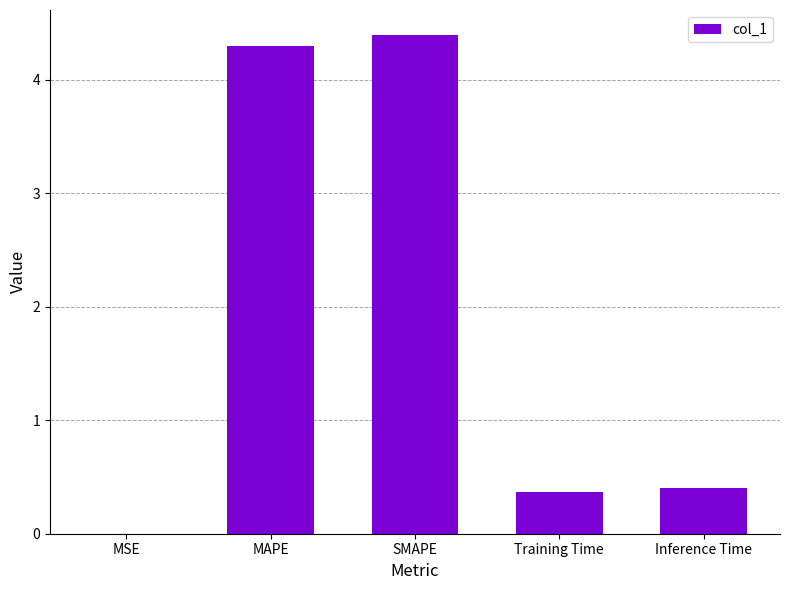

What is the sum of all values?

9.5